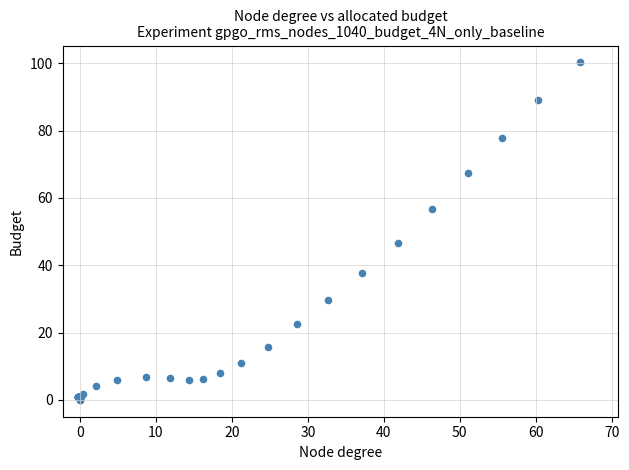

What Y value in the scatter plot is closest to 50?

46.5